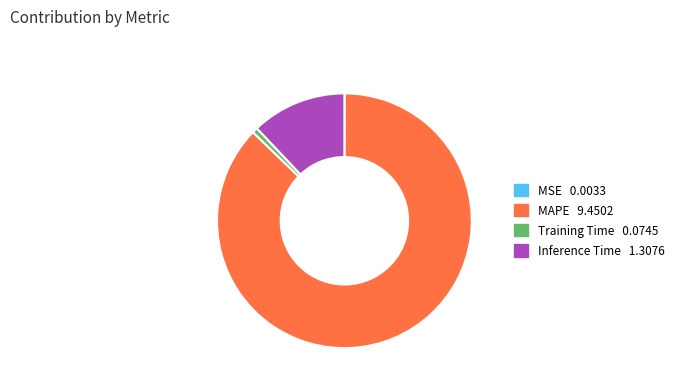

Does MAPE represent more than half of the total?

Yes